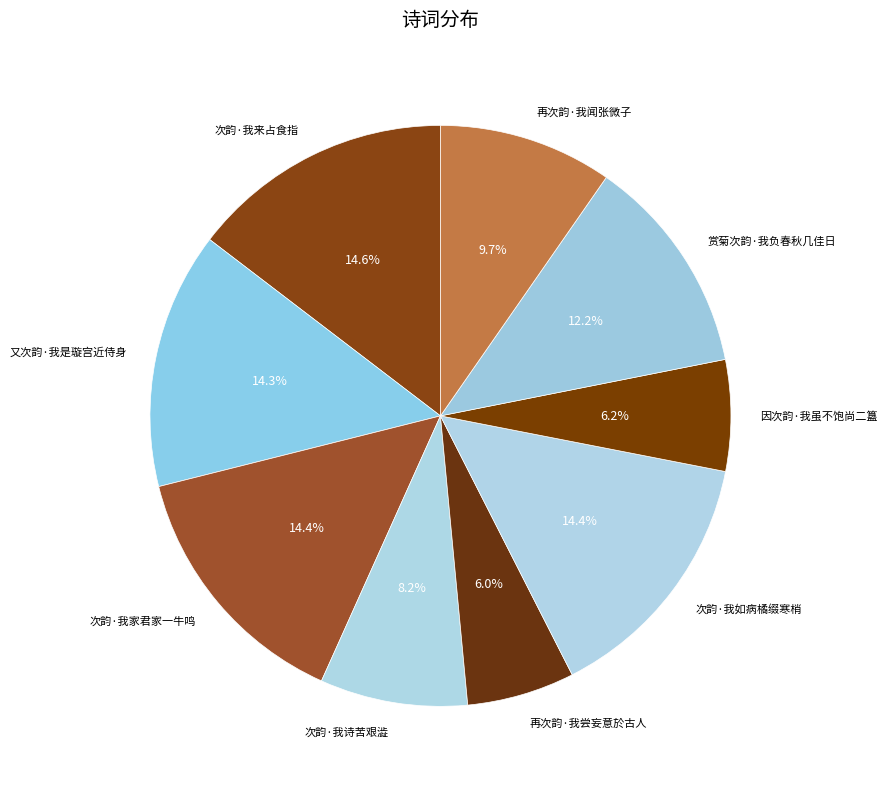

Count the number of slices in the pie.

9